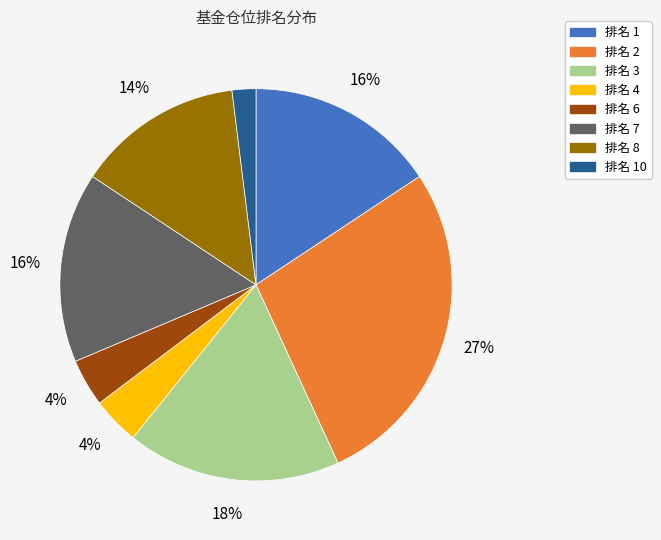

To the nearest percent, what is the average slice percentage?

12%